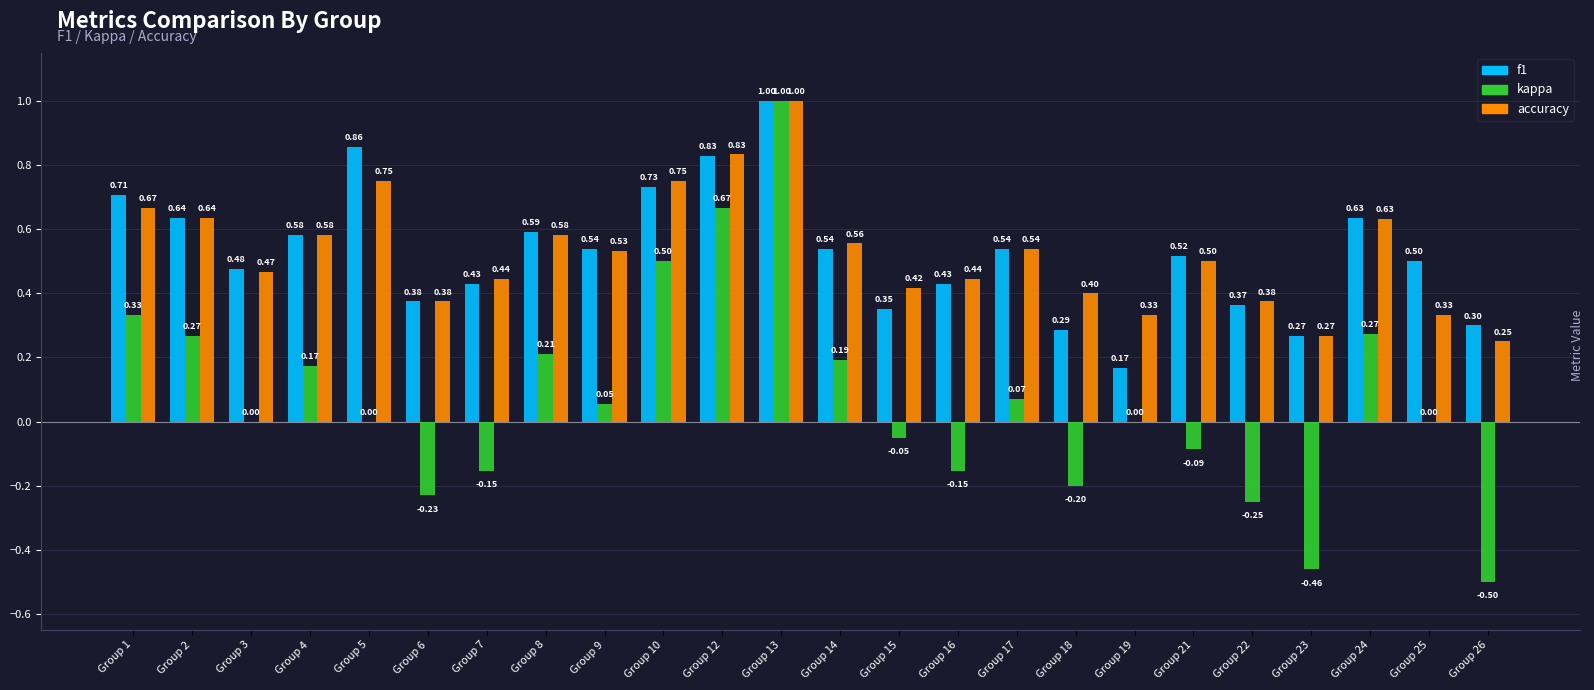

At which category is the sum across all series the highest?

Group 13